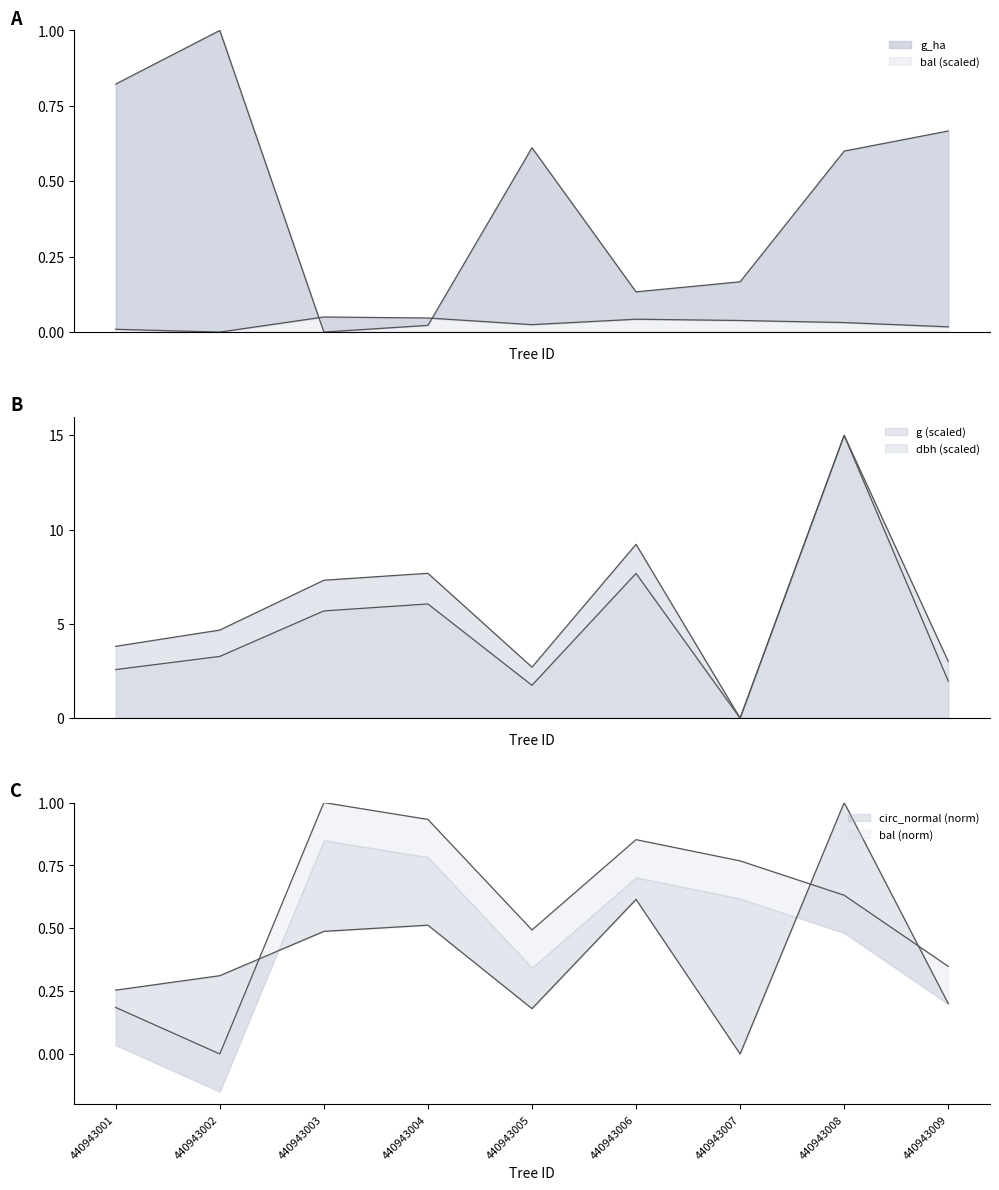

How many values in circunferencia_normal are above zero?

8